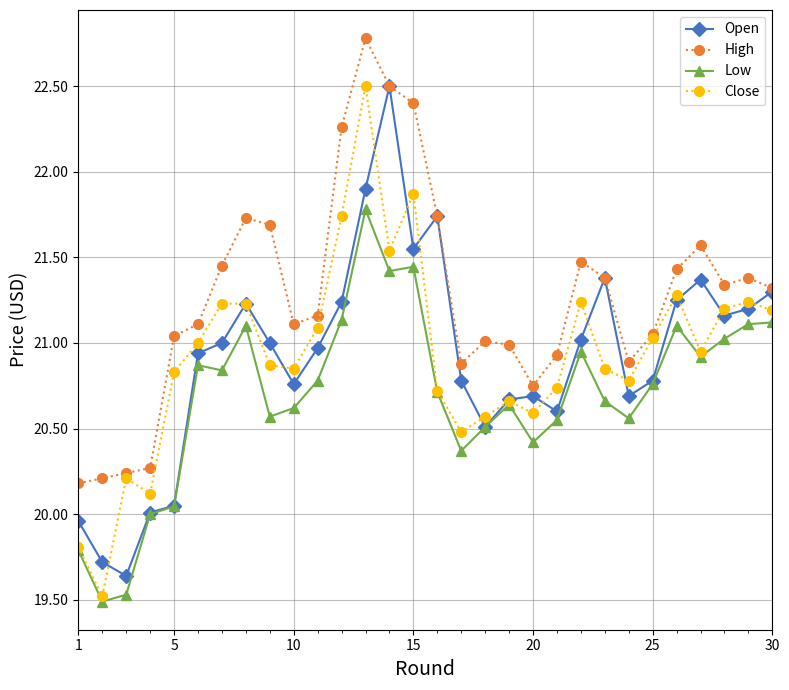

True or false: High has more than 2 points higher than both neighbors.

True